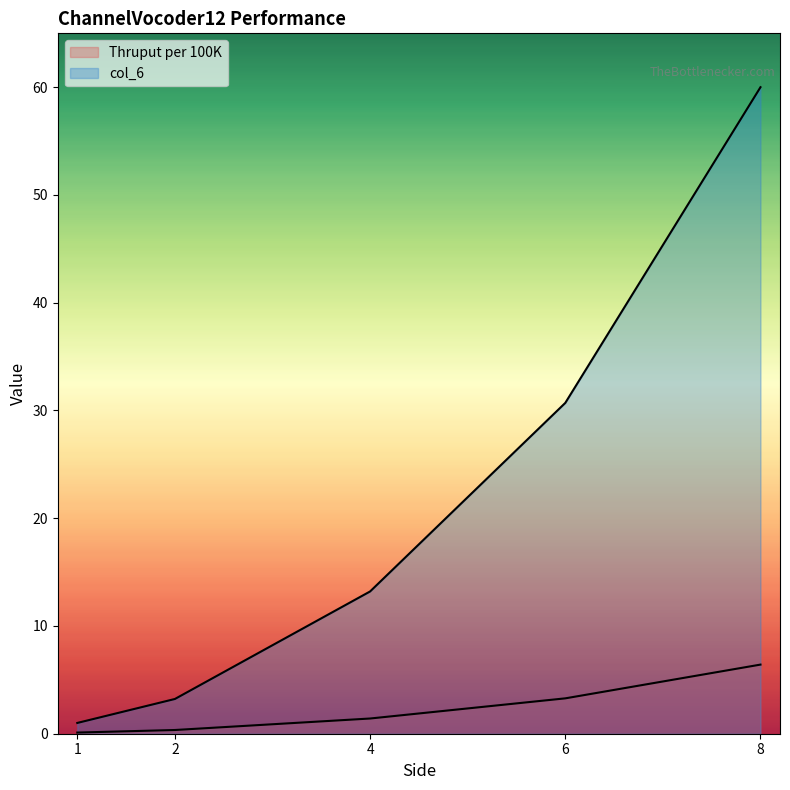

List the labels in order of Thruput per 100K value, smallest first.

1, 2, 4, 6, 8